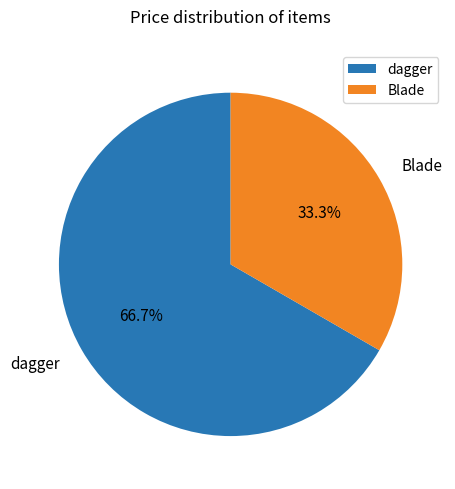

True or false: dagger accounts for 67% of the total.

True